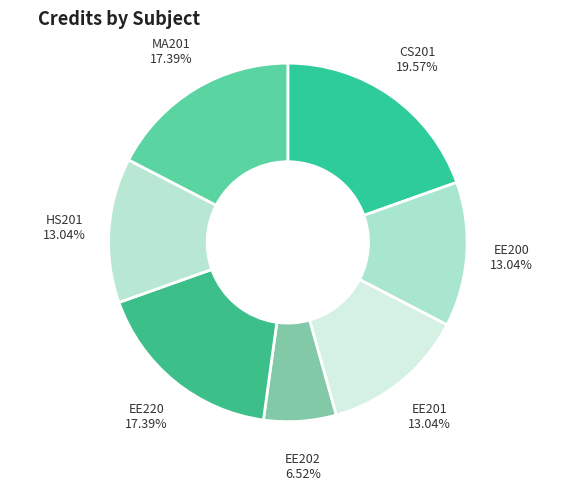

To the nearest percent, what percentage of the pie is EE202?

7%